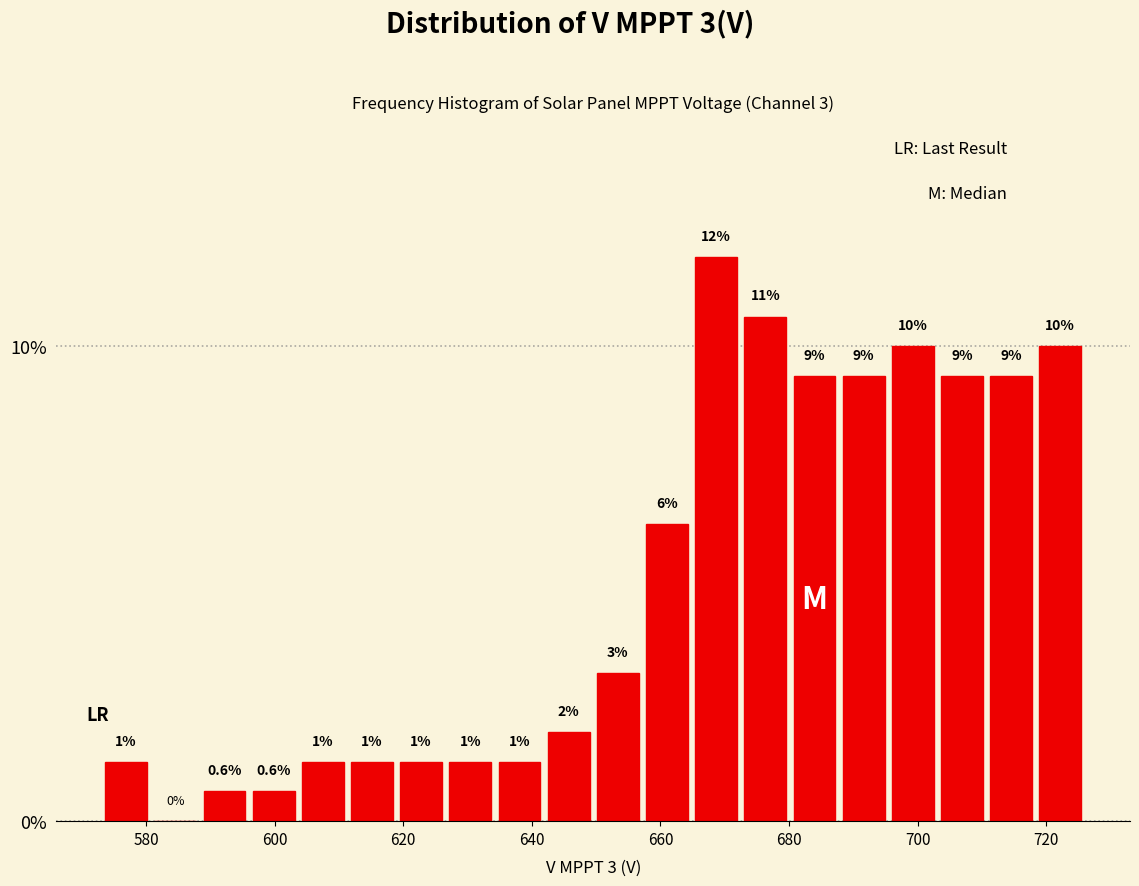

Around what value on the x-axis is the tallest bar? Give the approximate position of its centre, as read against the axis.

668